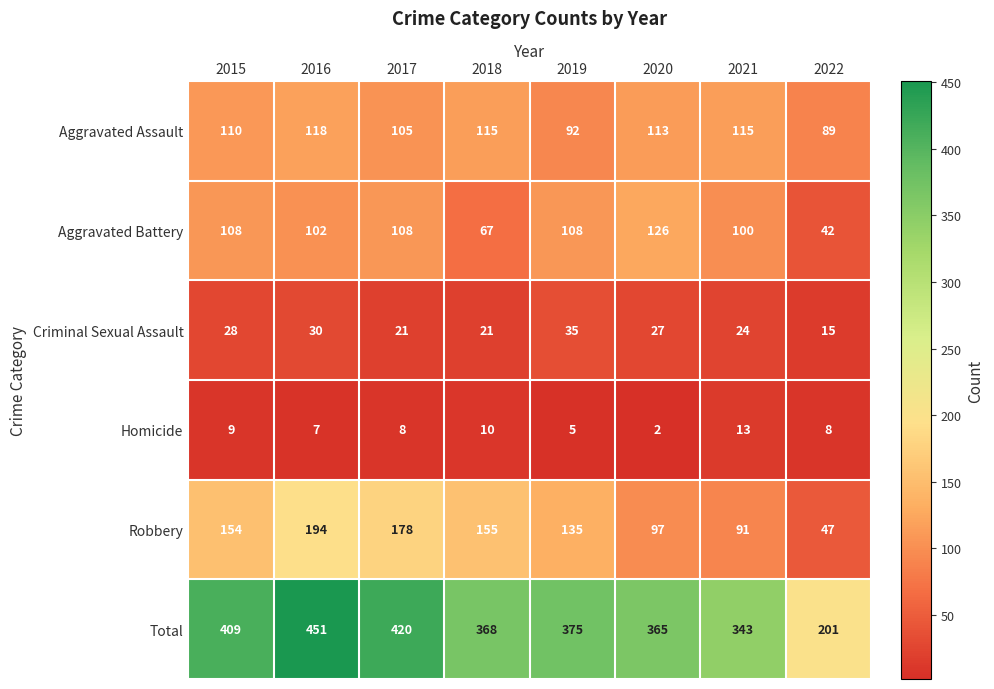

What value does the Criminal Sexual Assault series have at 2016?

30